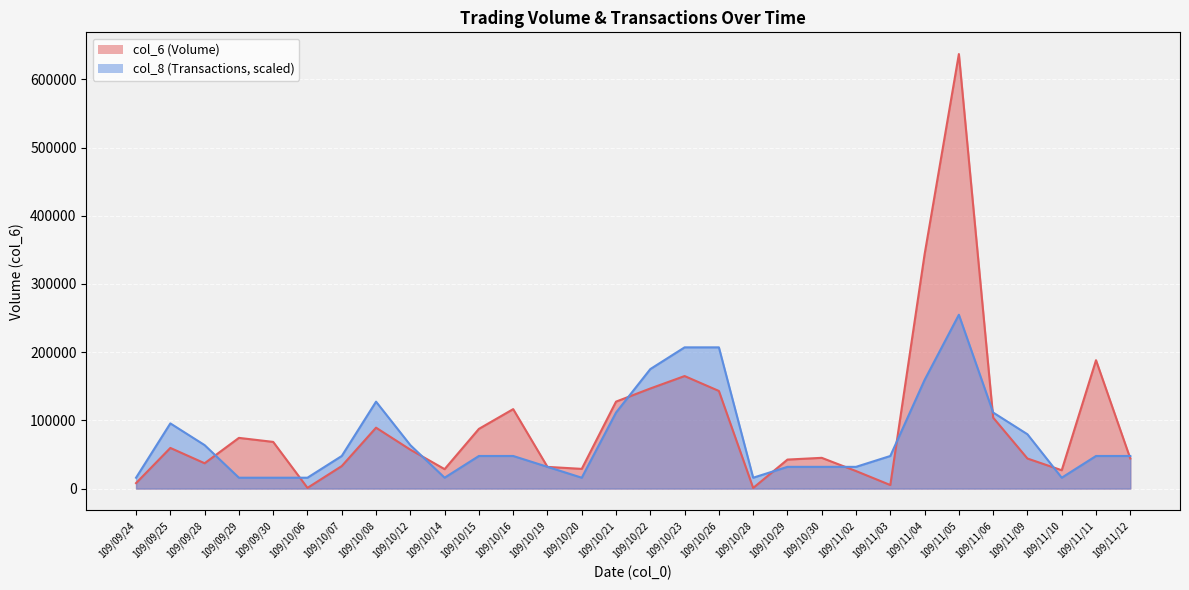

What is the difference between the second highest and minimum values in the col_6 series?

342570.0